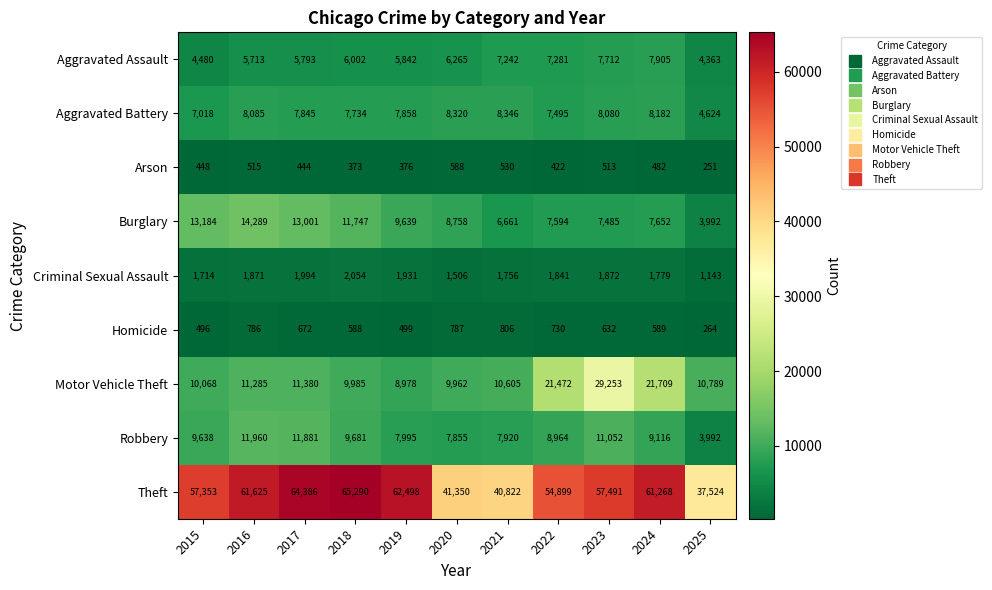

Which series has the widest spread of values?

Theft